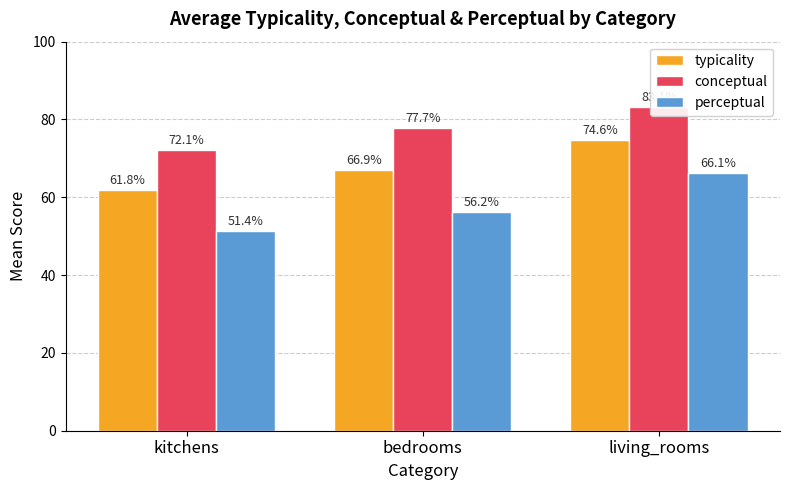

At which label does perceptual first exceed 56?

bedrooms